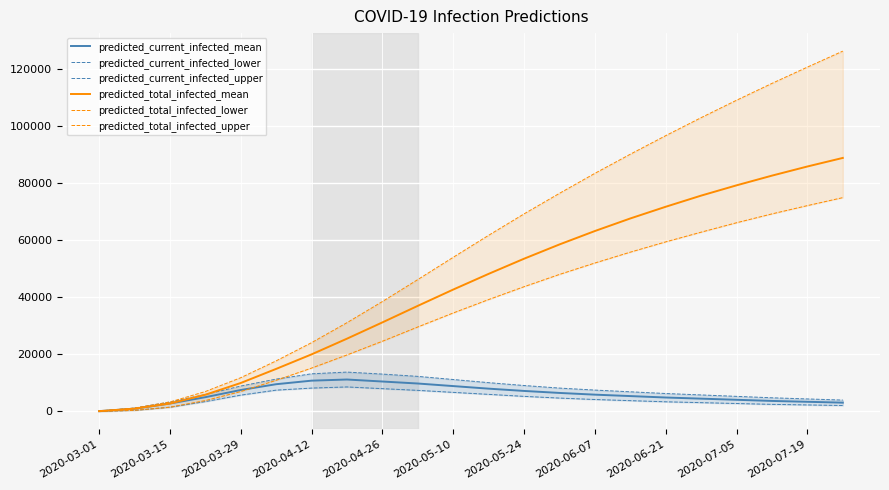

What is the average value of the predicted_current_infected_mean series?

6086